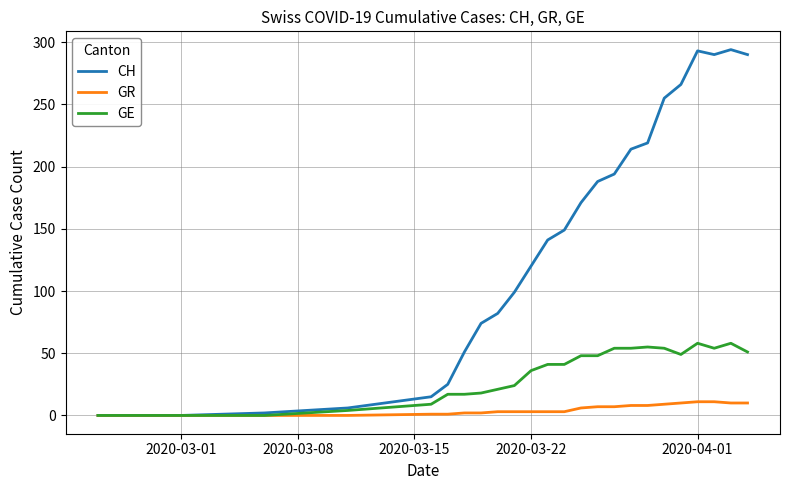

Which series has the widest spread of values?

CH